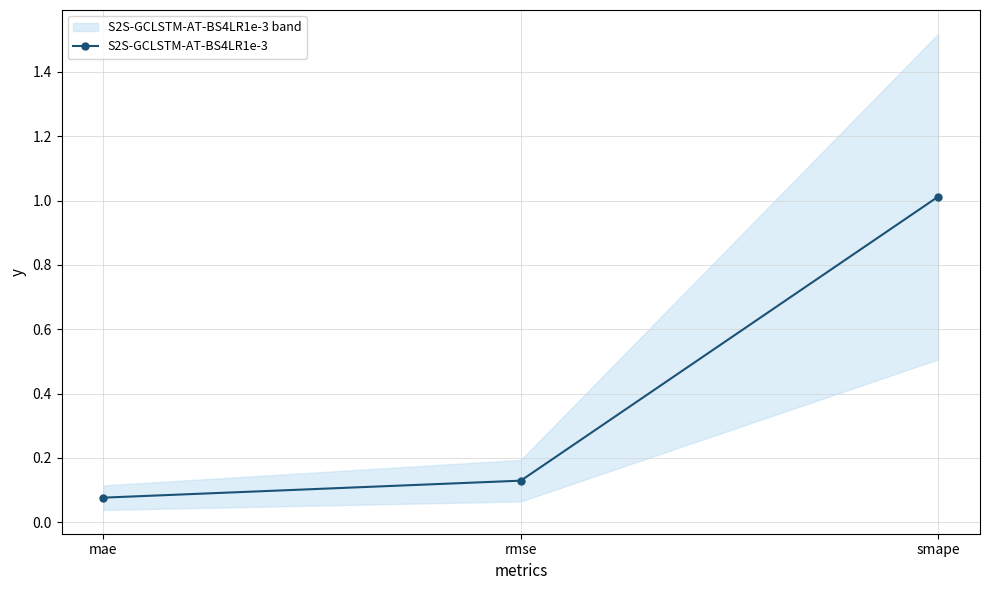

The chart shows a value of 1.0 at smape. True or false?

True